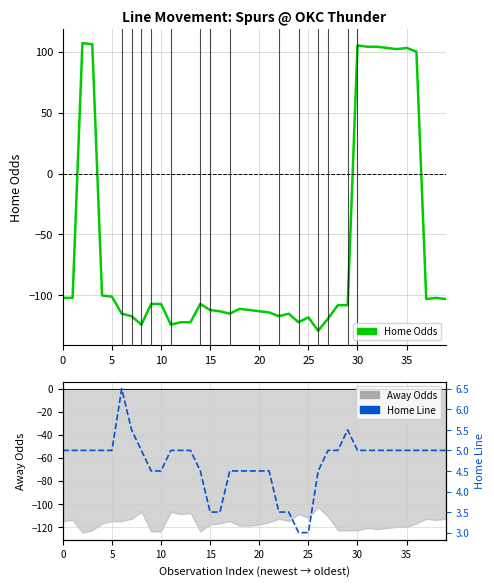

Which series changed the most between 25 and 34?

Home Odds